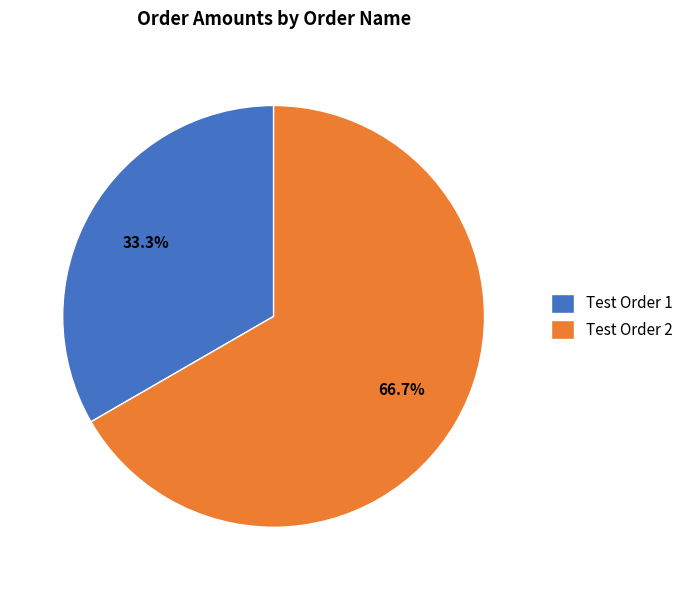

Count the number of slices in the pie.

2